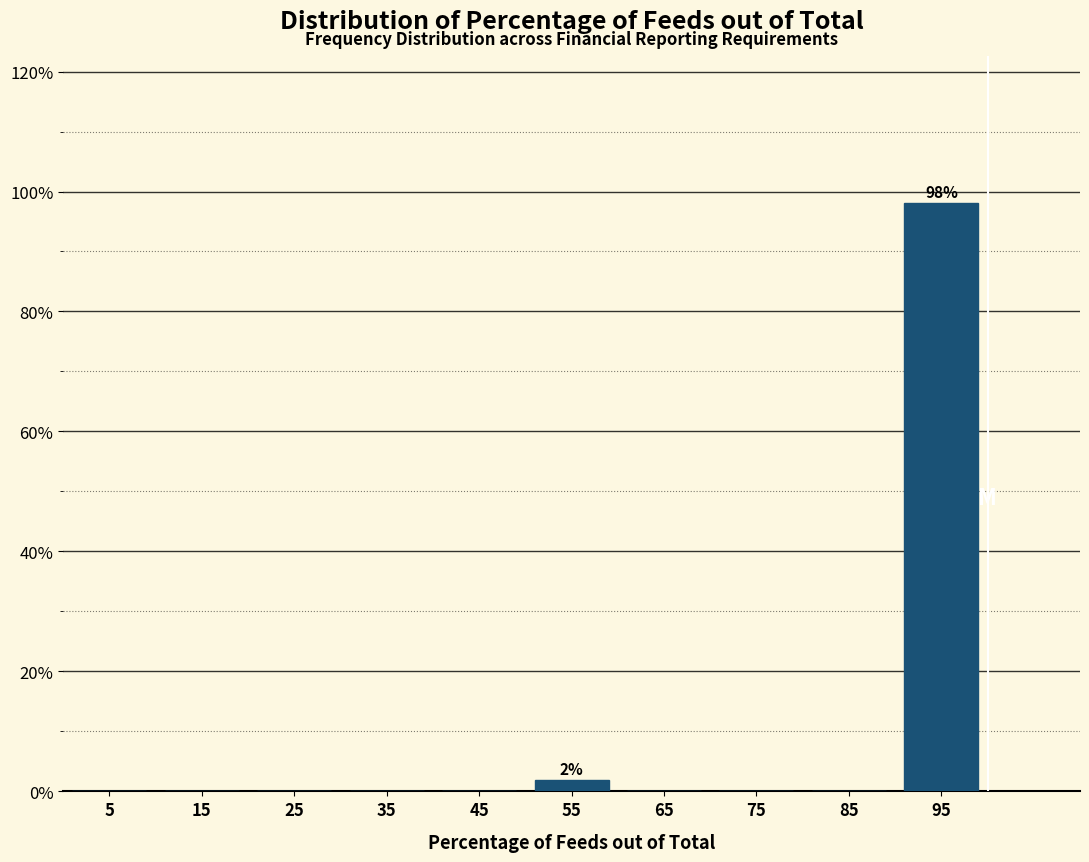

Which range on the x-axis has the tallest bar?

90 to 100